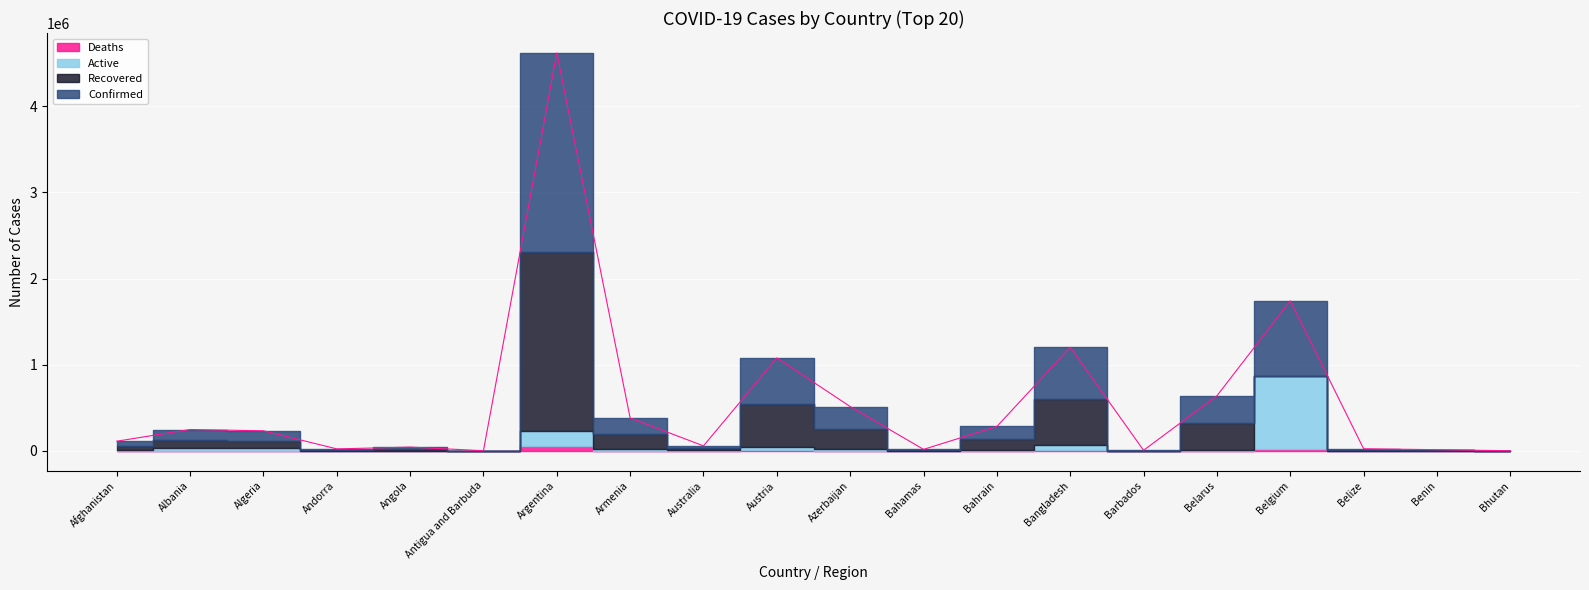

Is the value of Deaths at Belarus greater than the value of Recovered at Bahamas?

No